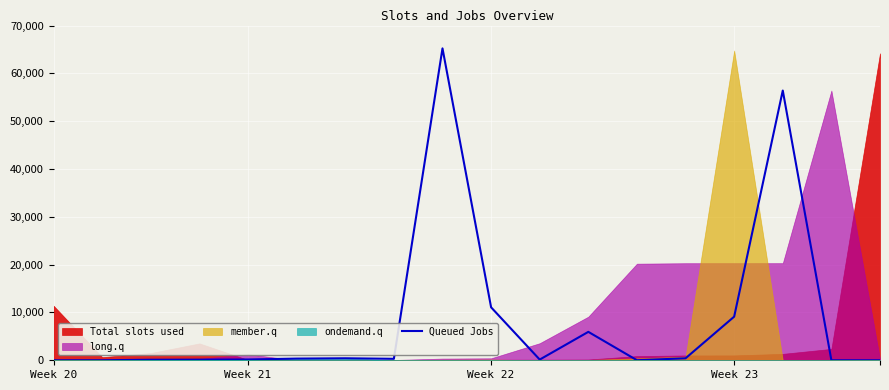

Where is Queued Jobs nearest to the value 32615?

Week 22